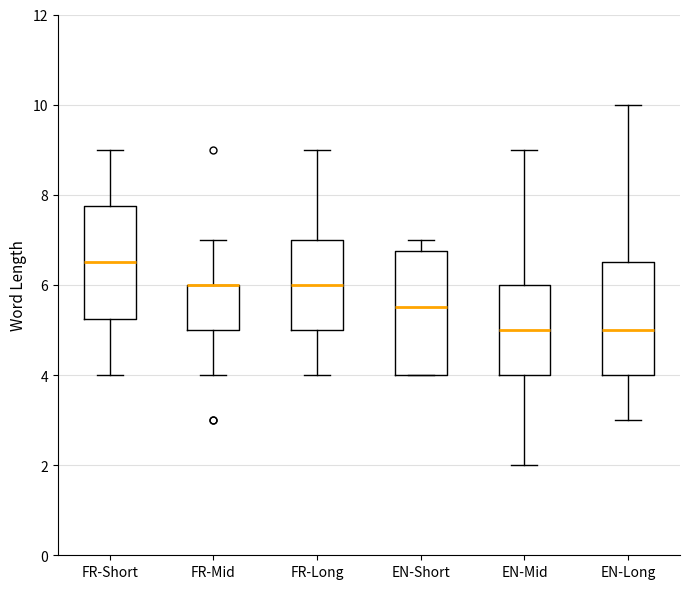

Reading left to right, transcribe this box plot: for each box, give where its median line is, the range the box spans, and where its two whiskers end, as read against the y-axis. The values are not printed on the chart, so give them approximately, as read against the axis.

FR-Short: median 6.6, box 5.2 to 7.8, whiskers 4.0 to 9.0
FR-Mid: median 6.0 (drawn on the box's upper edge), box 5.0 to 6.0, whiskers 4.0 to 7.0
FR-Long: median 6.0, box 5.0 to 7.0, whiskers 4.0 to 9.0
EN-Short: median 5.6, box 4.0 to 6.8, whiskers 4.0 to 7.0
EN-Mid: median 5.0, box 4.0 to 6.0, whiskers 2.0 to 9.0
EN-Long: median 5.0, box 4.0 to 6.6, whiskers 3.0 to 10.0